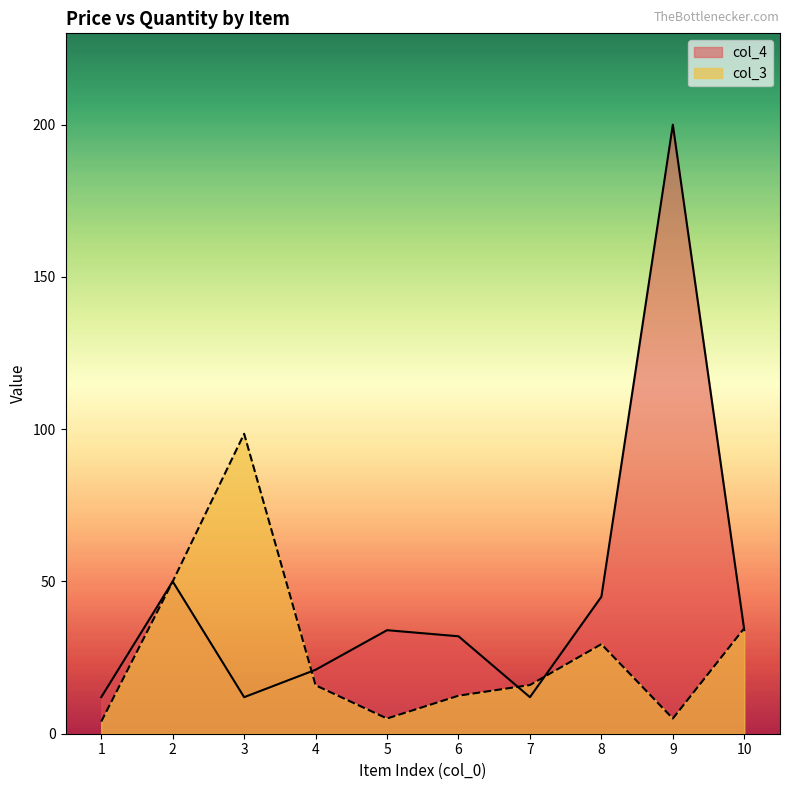

What is the highest value of the col_4 series?

200.0